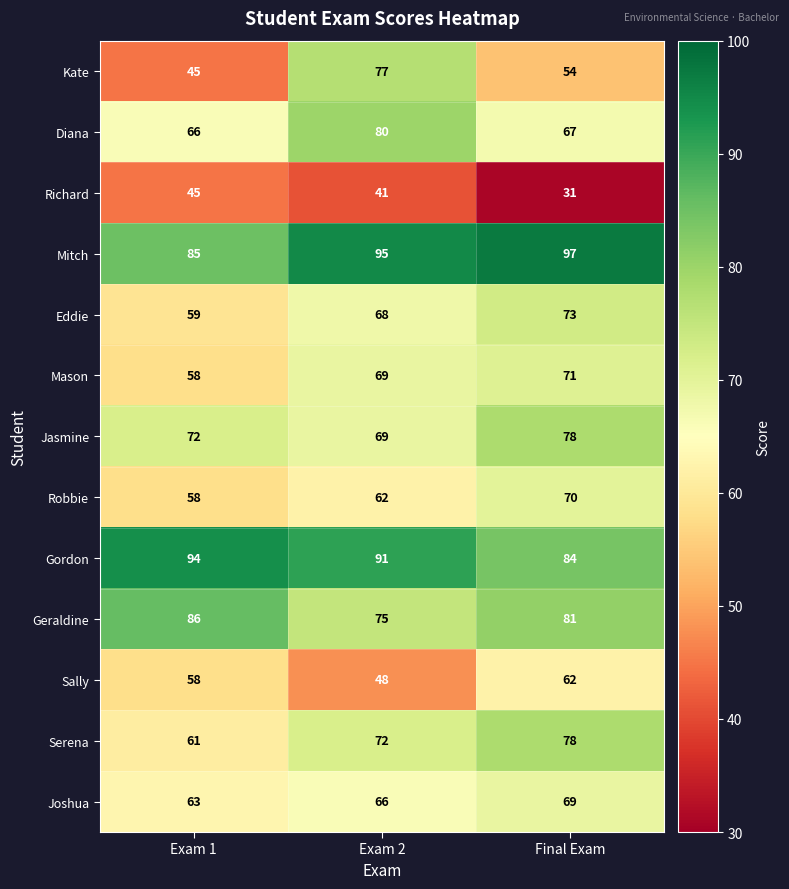

At which category does the chart reach its peak across all series?

Final Exam